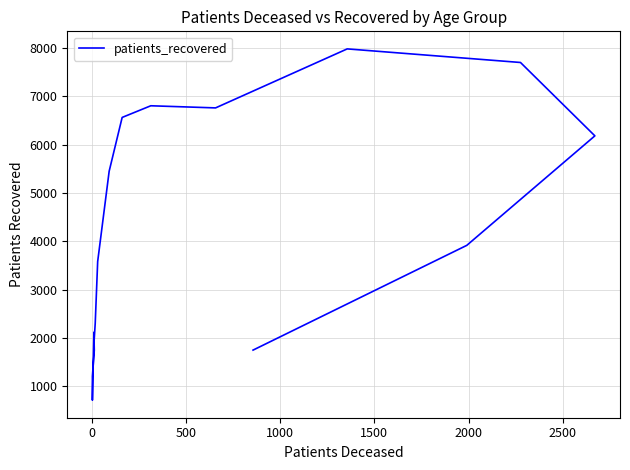

Is it true that the value at 10 is 9191?

False